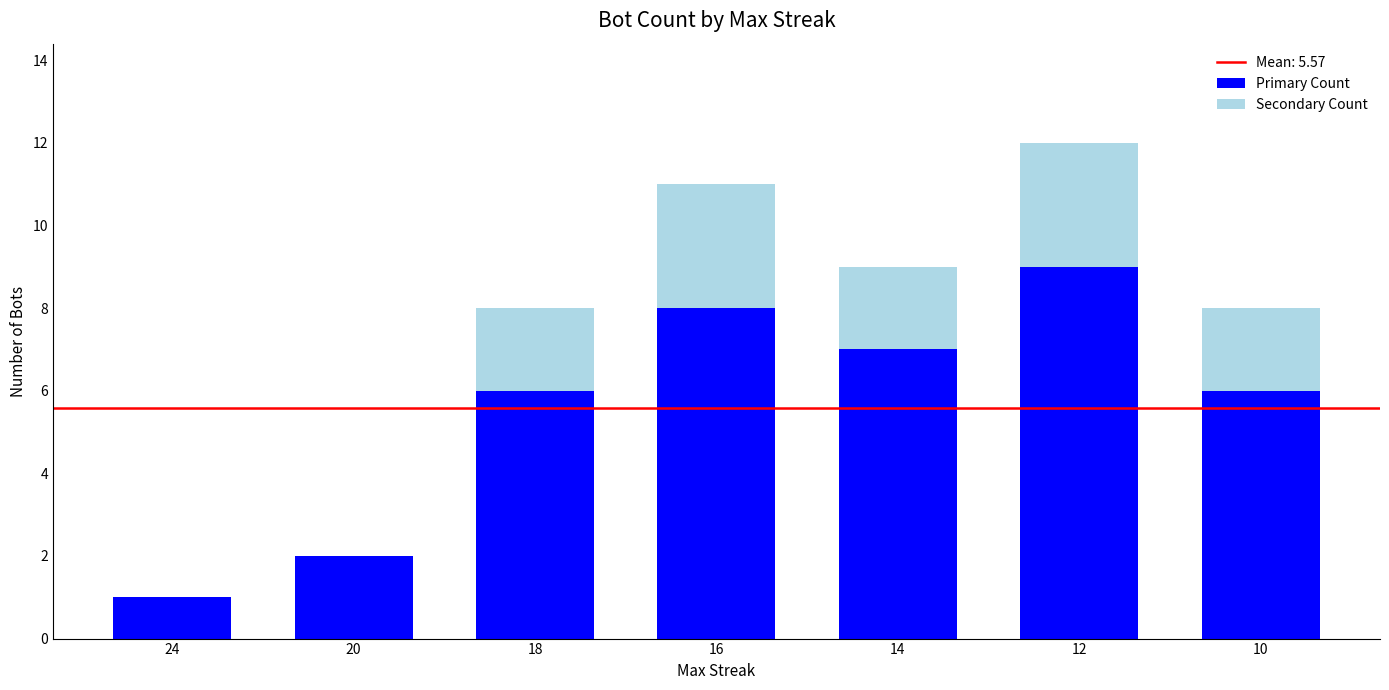

Reading left to right, what are the values for Primary Count?

24=1	20=2	18=6	16=8	14=7	12=9	10=6